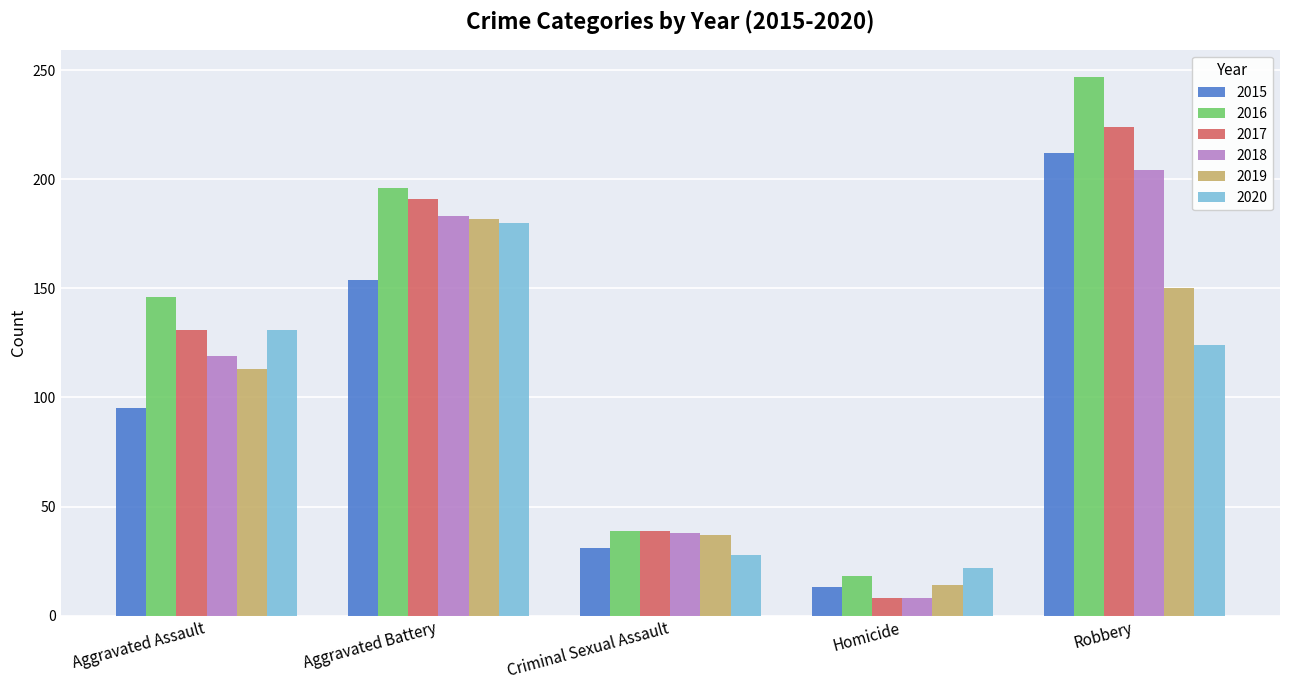

Does the chart contain stacked bars?

No